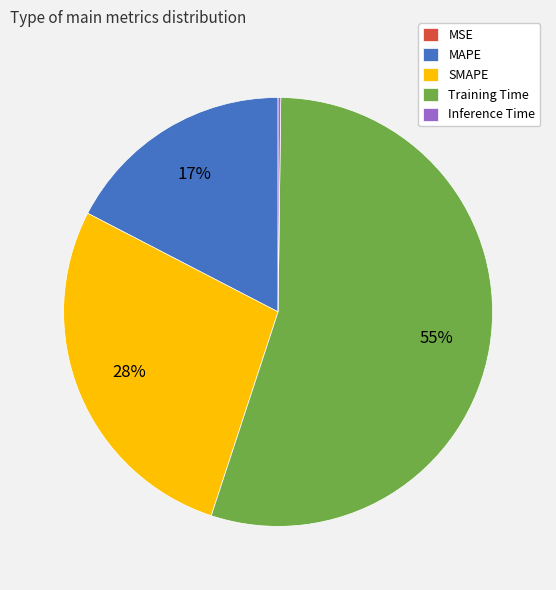

Does Training Time account for over 50% of the chart?

Yes